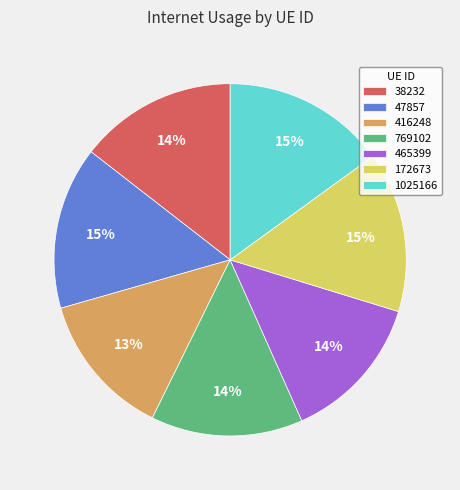

Does 416248 account for over 50% of the chart?

No